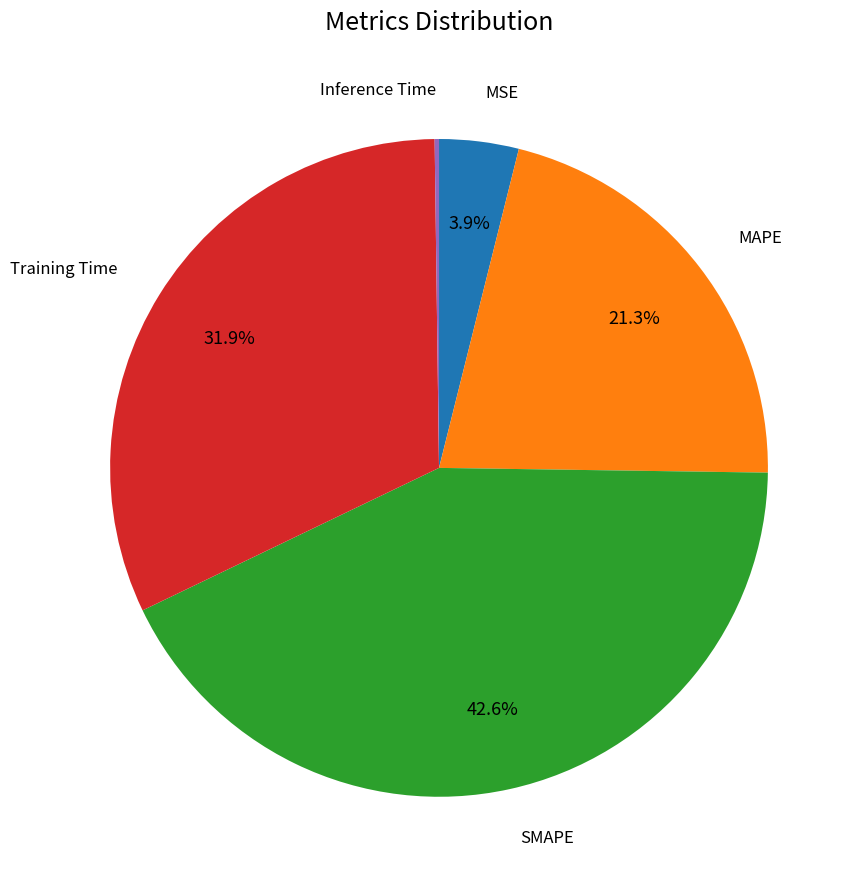

To the nearest percent, what is the average slice percentage?

20%